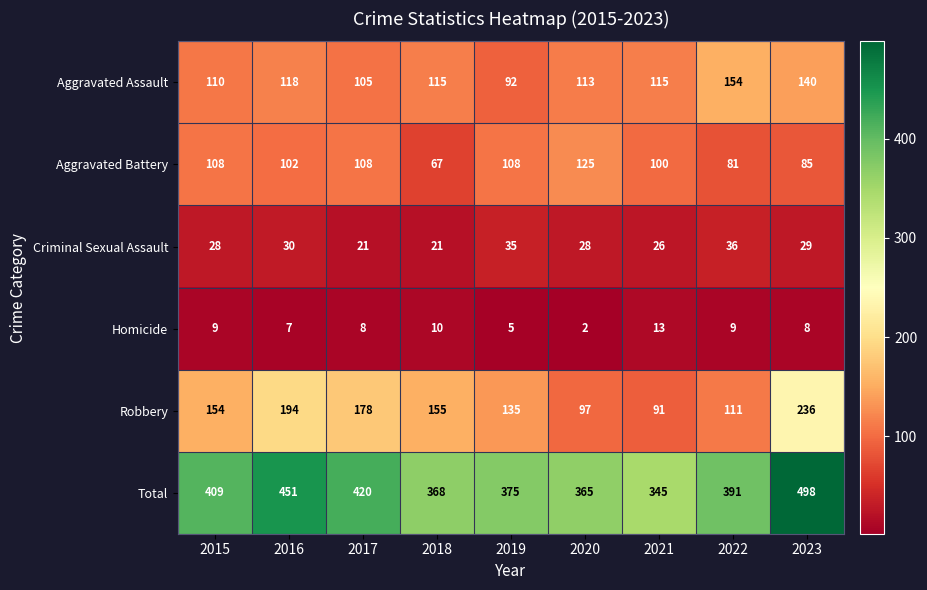

At which category is the sum across all series the highest?

2023